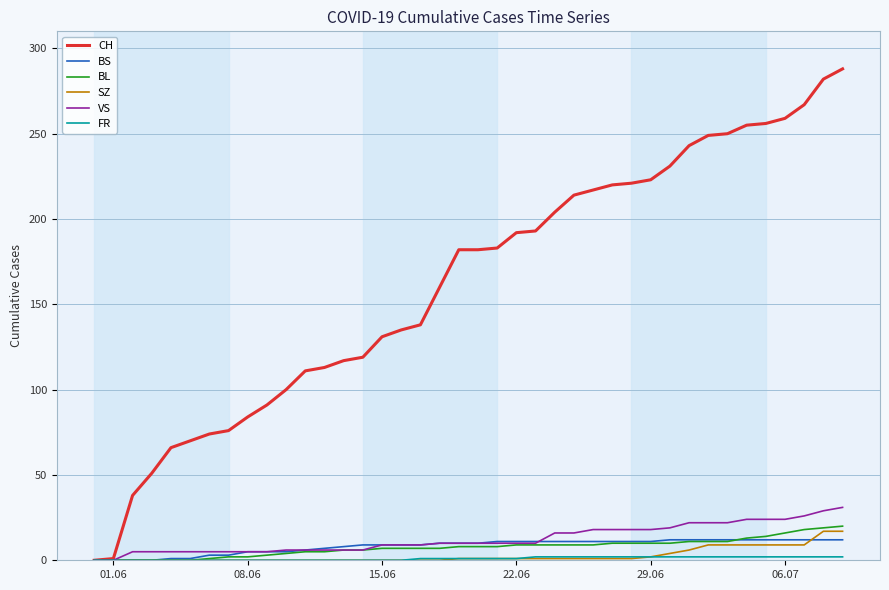

Which series has the largest total across all categories?

CH